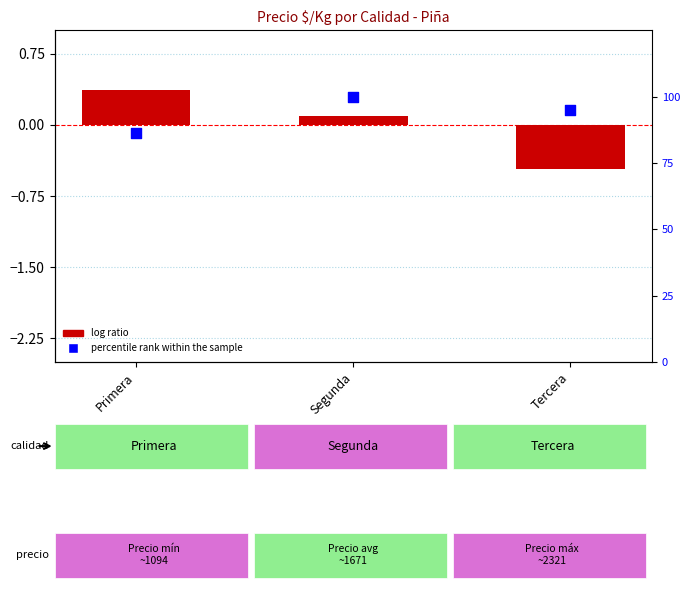

At which category is the sum across all series the highest?

Segunda